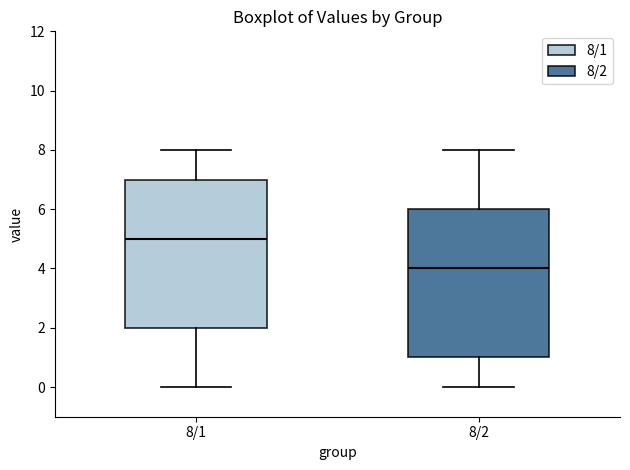

Reading left to right, read every box against the y-axis: the position of its median line, the range the box covers, and the ends of its whiskers. The values are not printed on the chart, so give them approximately, as read against the axis.

8/1: median 5, box 2 to 7, whiskers 0 to 8
8/2: median 4, box 1 to 6, whiskers 0 to 8